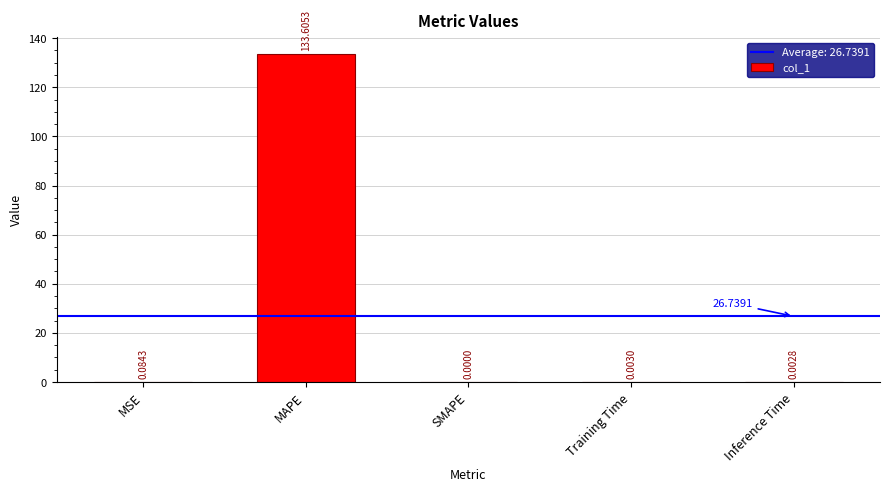

What is the change in value from MSE to MAPE?

+133.5